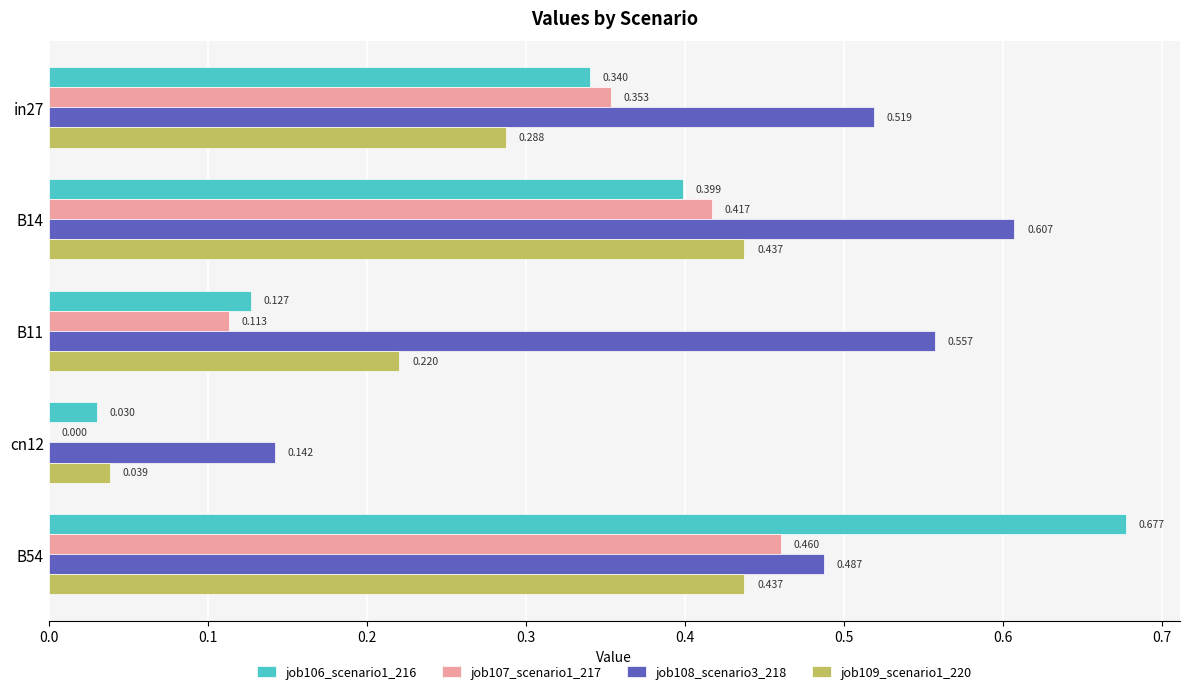

Is the value of job106_scenario1_216 at B14 greater than the value of job108_scenario3_218 at in27?

No